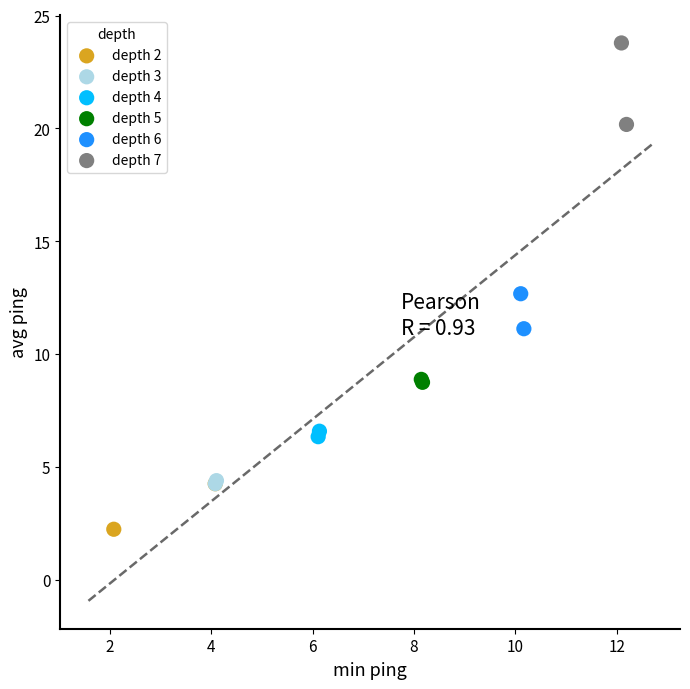

Which series contains the lowest Y value?

depth 2